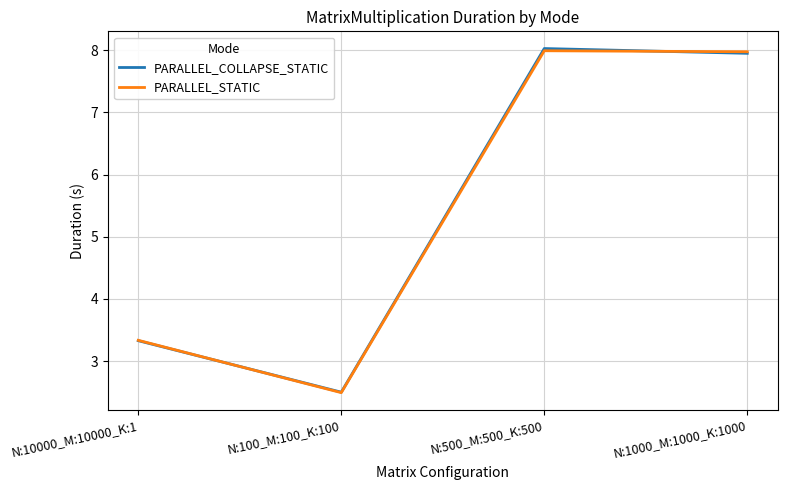

What are all the series names shown in the legend?

PARALLEL_COLLAPSE_STATIC, PARALLEL_STATIC